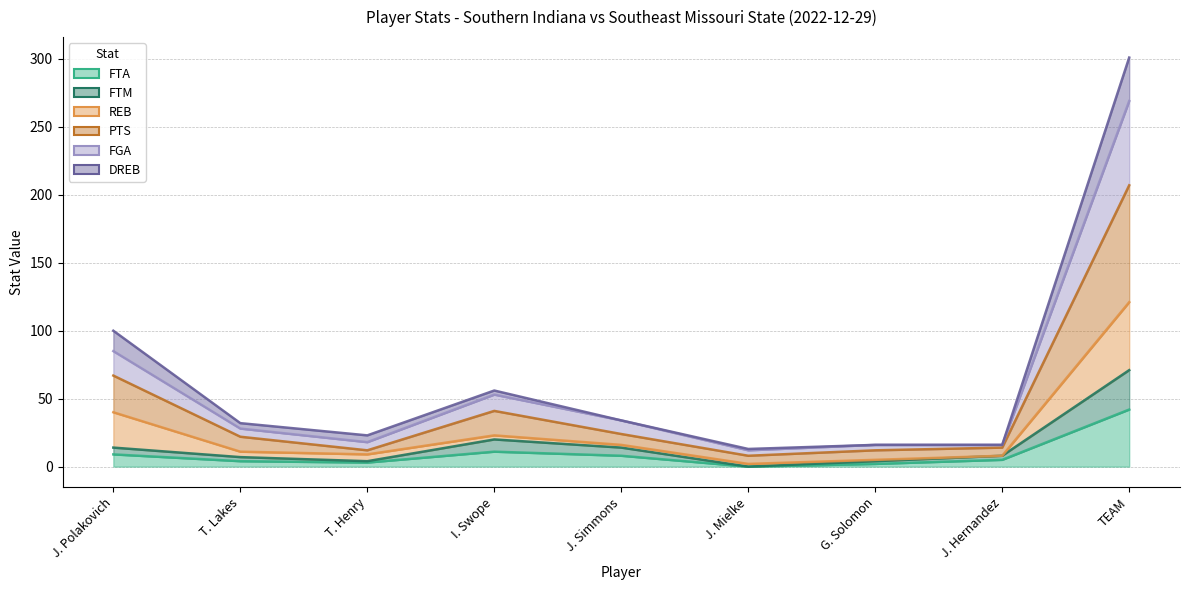

What are all the series names shown in the legend?

FTA, FTM, REB, PTS, FGA, DREB